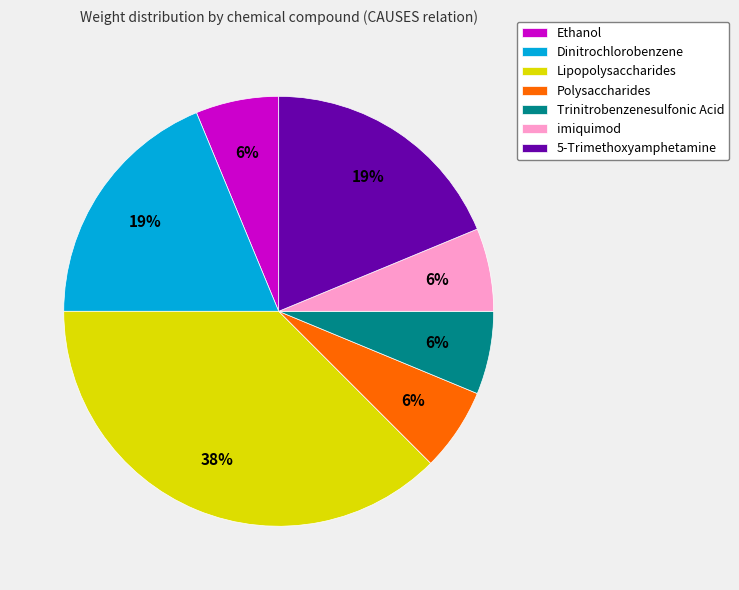

Does any single category account for the majority?

No